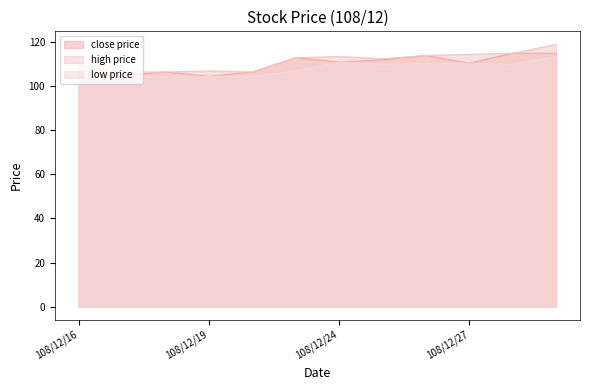

Where is high price nearest to the value 112?

108/12/25